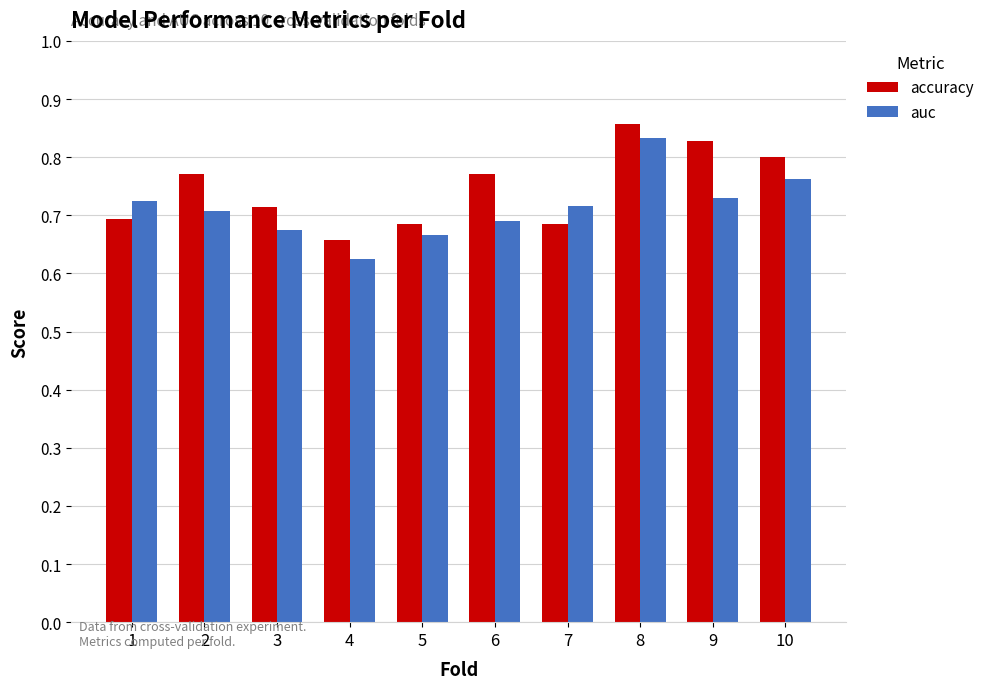

List the series in order of their peak value, lowest first.

auc, accuracy